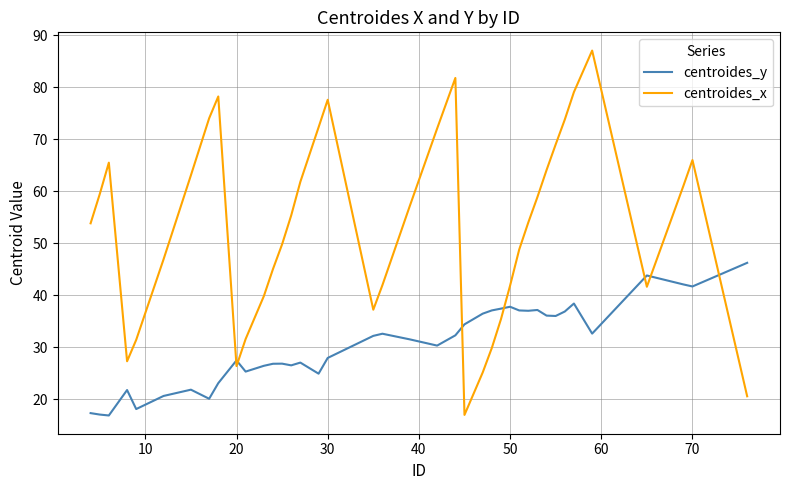

List the series in order of their peak value, highest first.

centroides_x, centroides_y